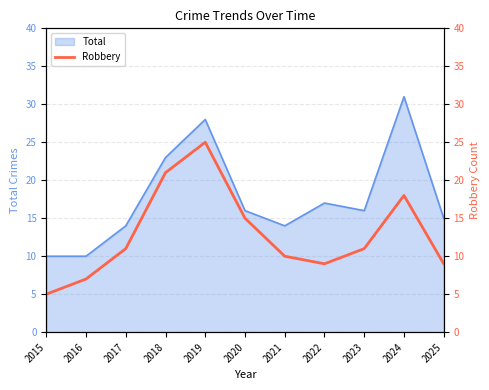

At which category does the data reach its first local peak?

2019